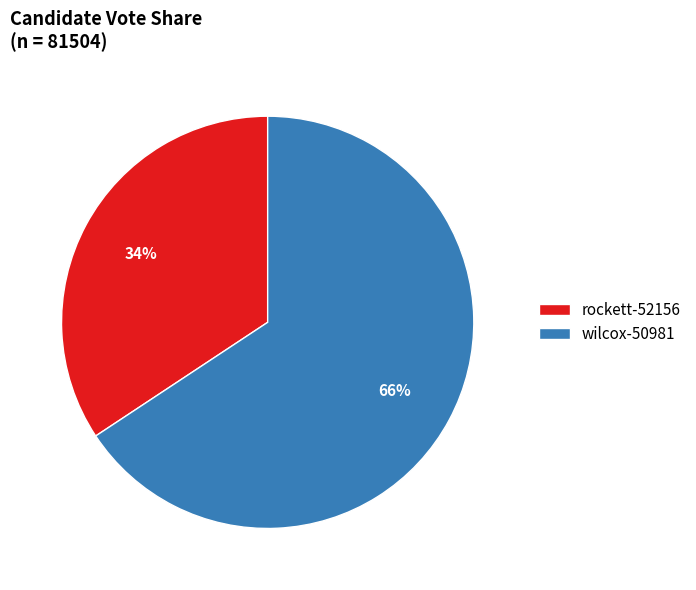

Is wilcox-50981 the majority of the pie?

Yes